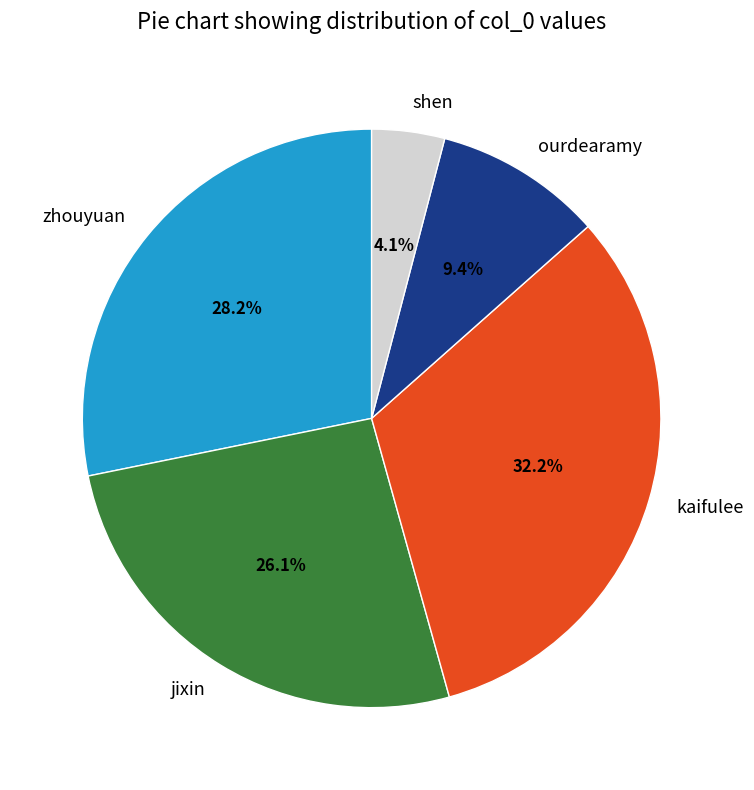

Which slice is the largest?

kaifulee